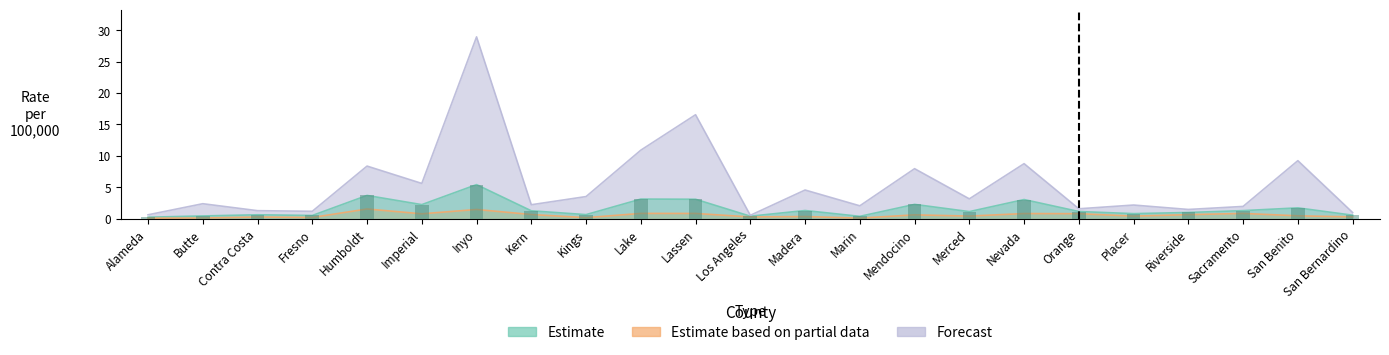

Where is Estimate based on partial data nearest to the value 0?

Alameda